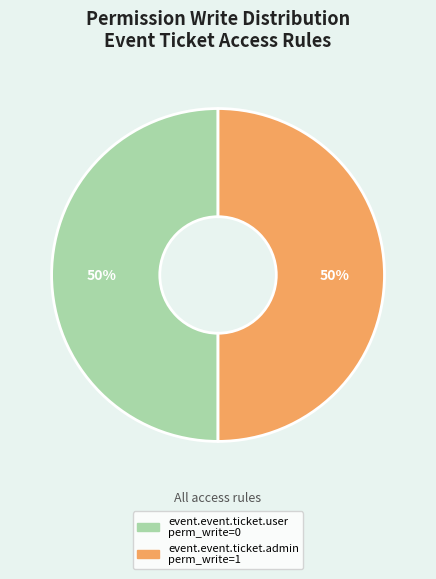

Count the number of slices in the pie.

2